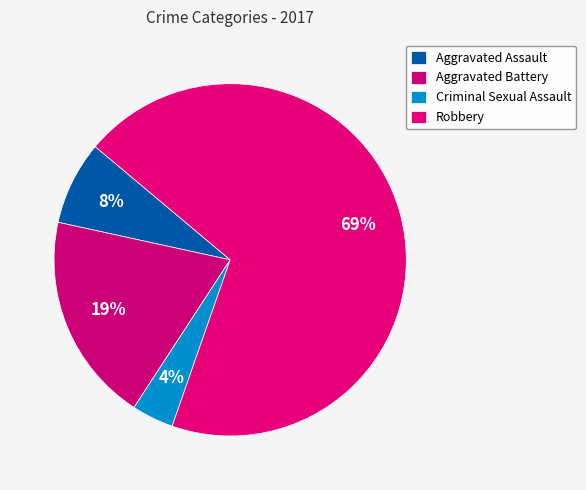

Rank the categories by value from lowest to highest.

Criminal Sexual Assault, Aggravated Assault, Aggravated Battery, Robbery